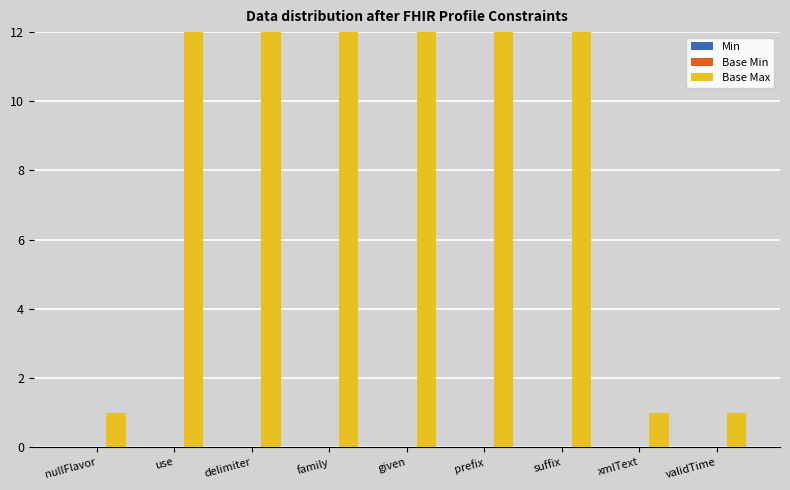

What is the label of the 2nd bar from the left?

use